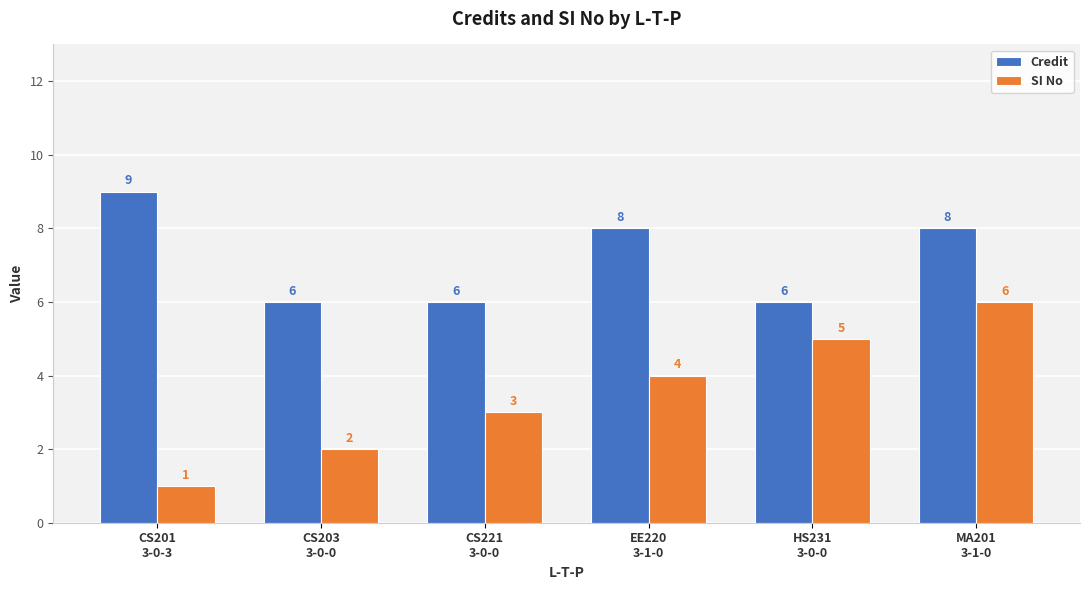

Which category has the lowest value across all series?

CS201
3-0-3